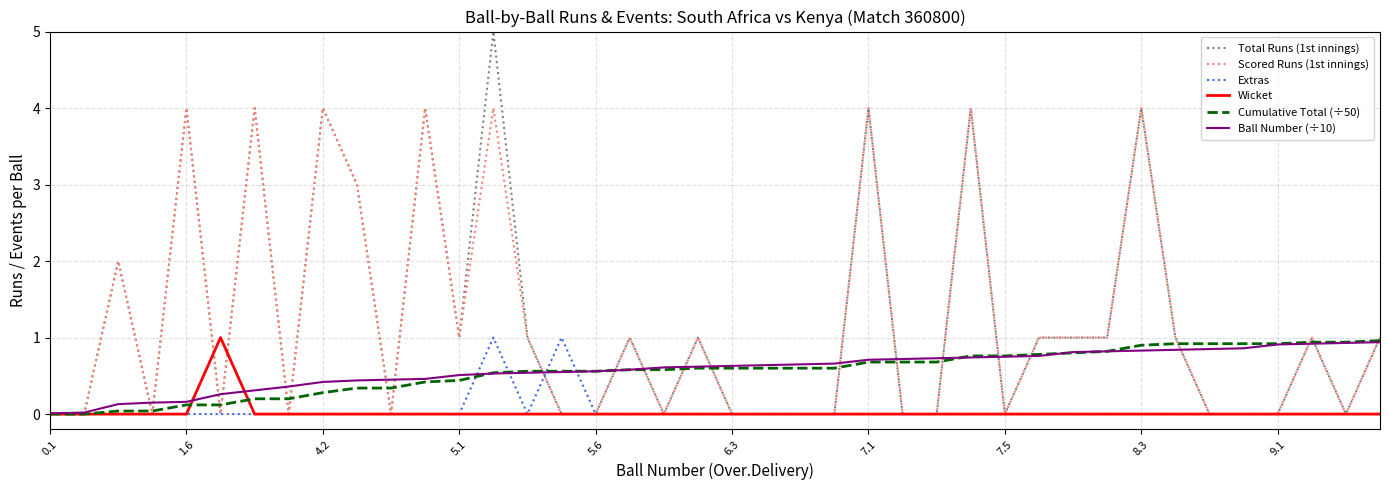

What is the highest value of the Ball Number (÷10) series?

0.9